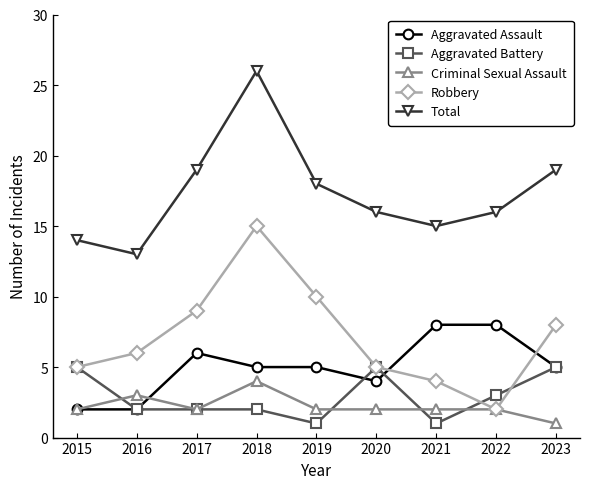

Does the chart have visible grid lines?

No